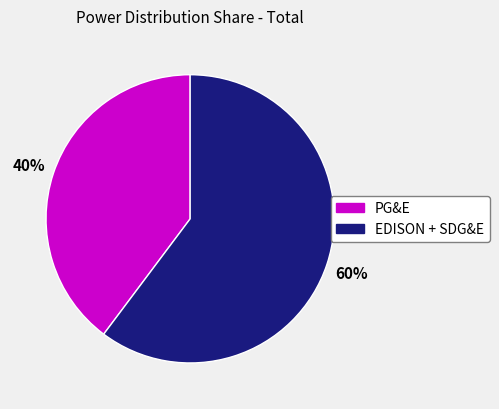

The EDISON + SDG&E slice represents 60% of the pie. True or false?

True